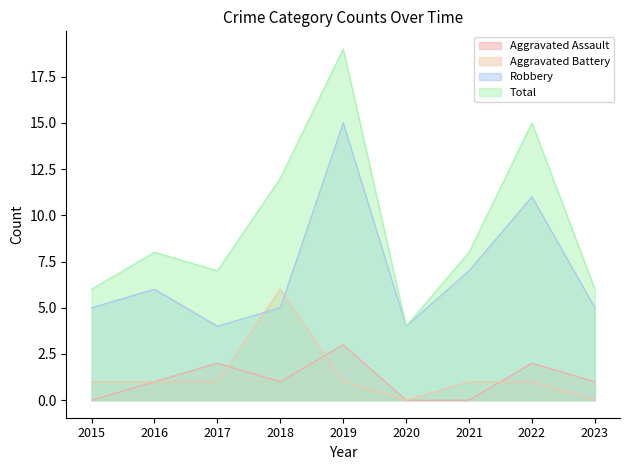

At how many categories does at least one series exceed 14?

2